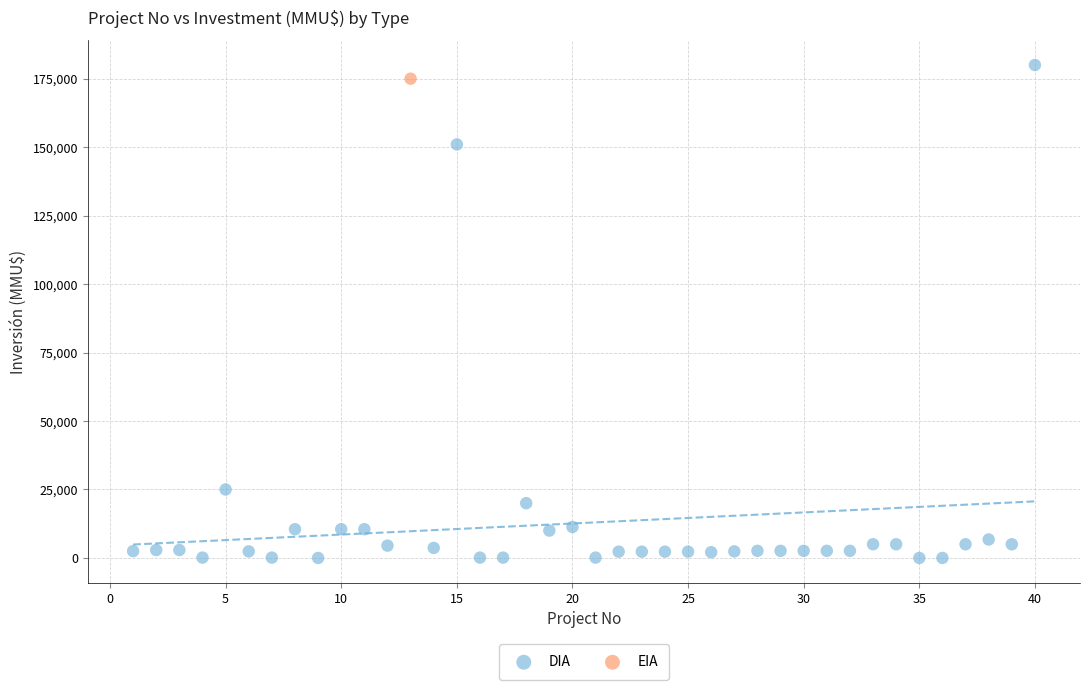

What are all the series names shown in the legend?

DIA, EIA